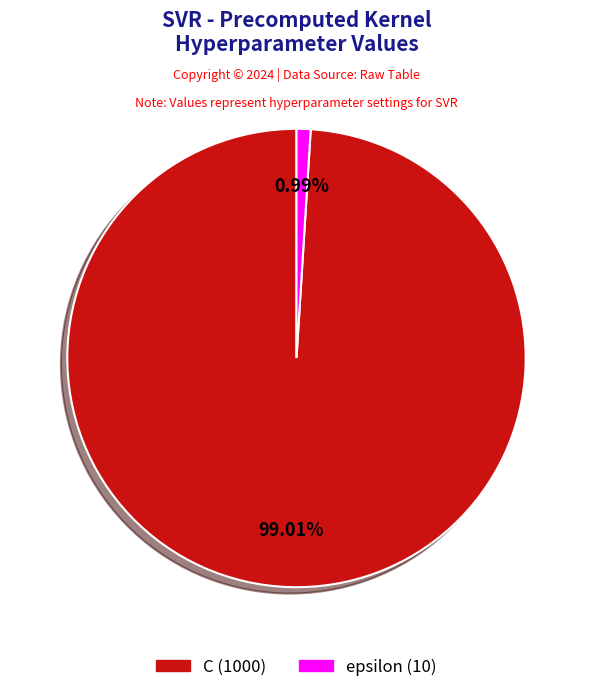

Which category accounts for the majority?

C